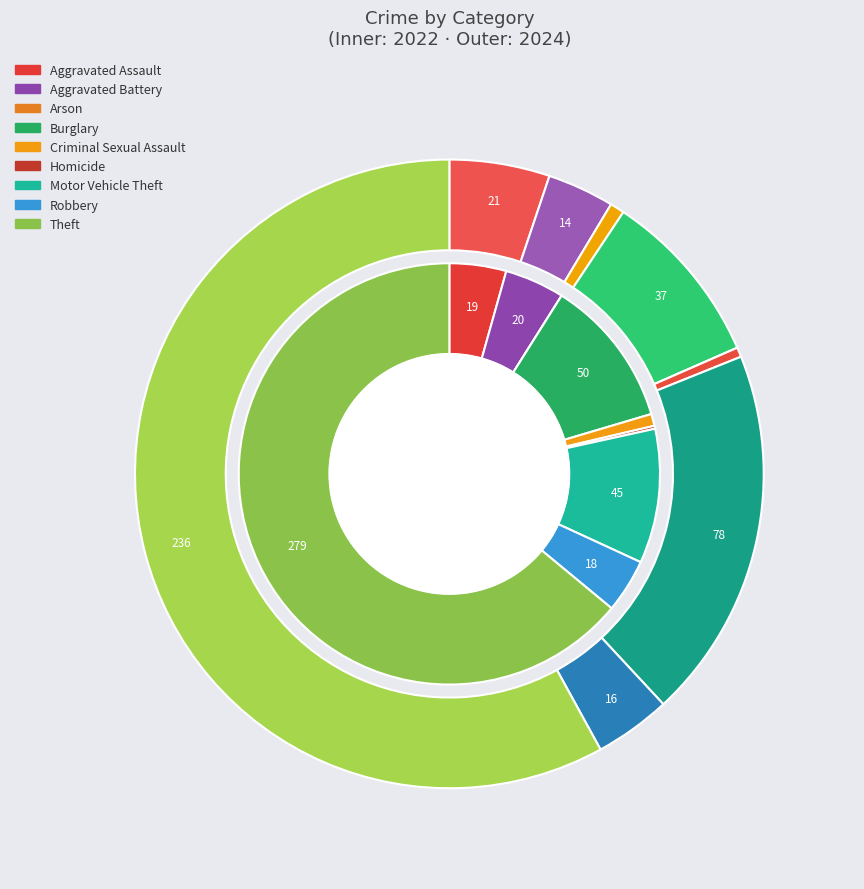

How many segments does this pie chart have?

9